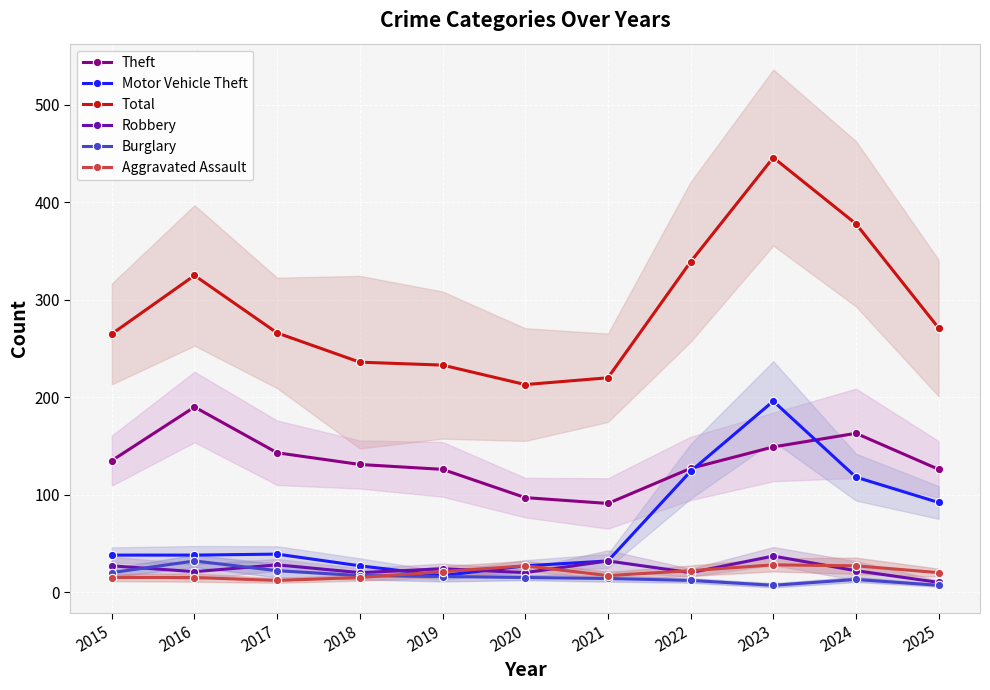

True or false: Burglary and Theft cross at least once.

False